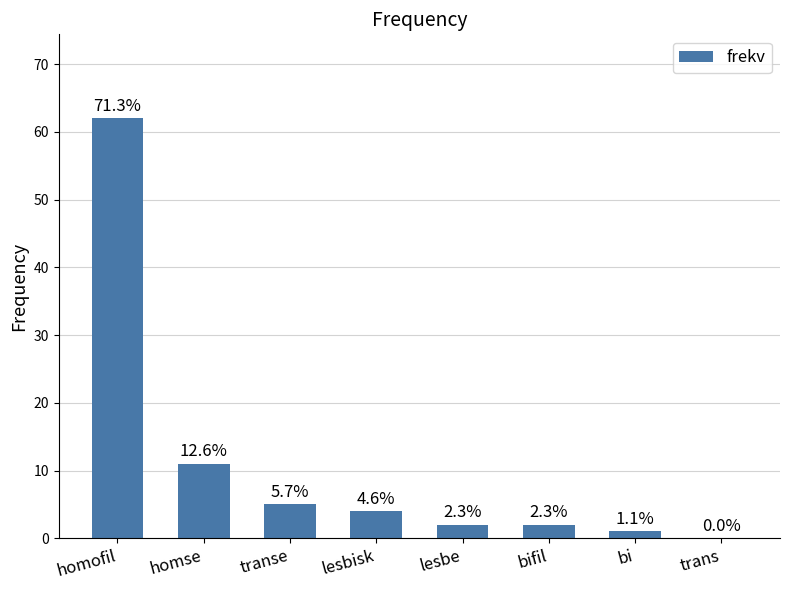

The chart shows a value of 1 at bi. True or false?

True